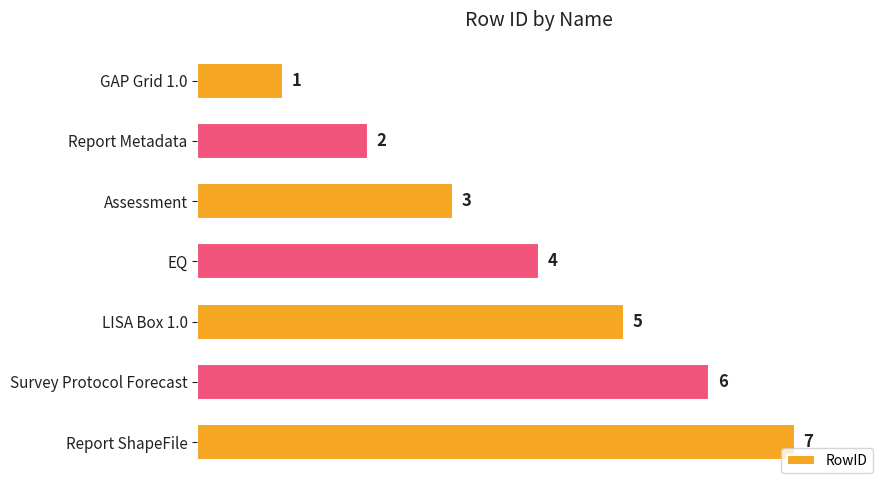

What is the change in value from Report Metadata to Report ShapeFile?

+5